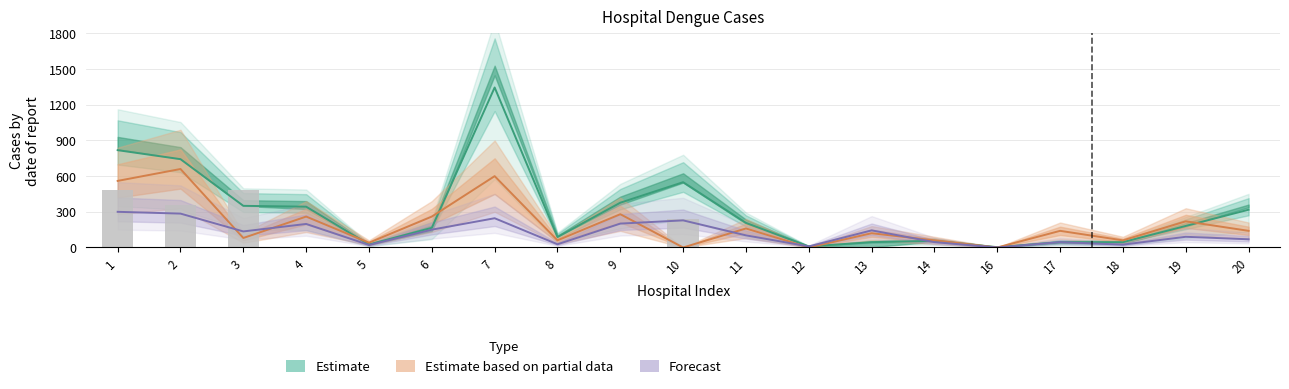

Between 5 and 12, which is larger?

5